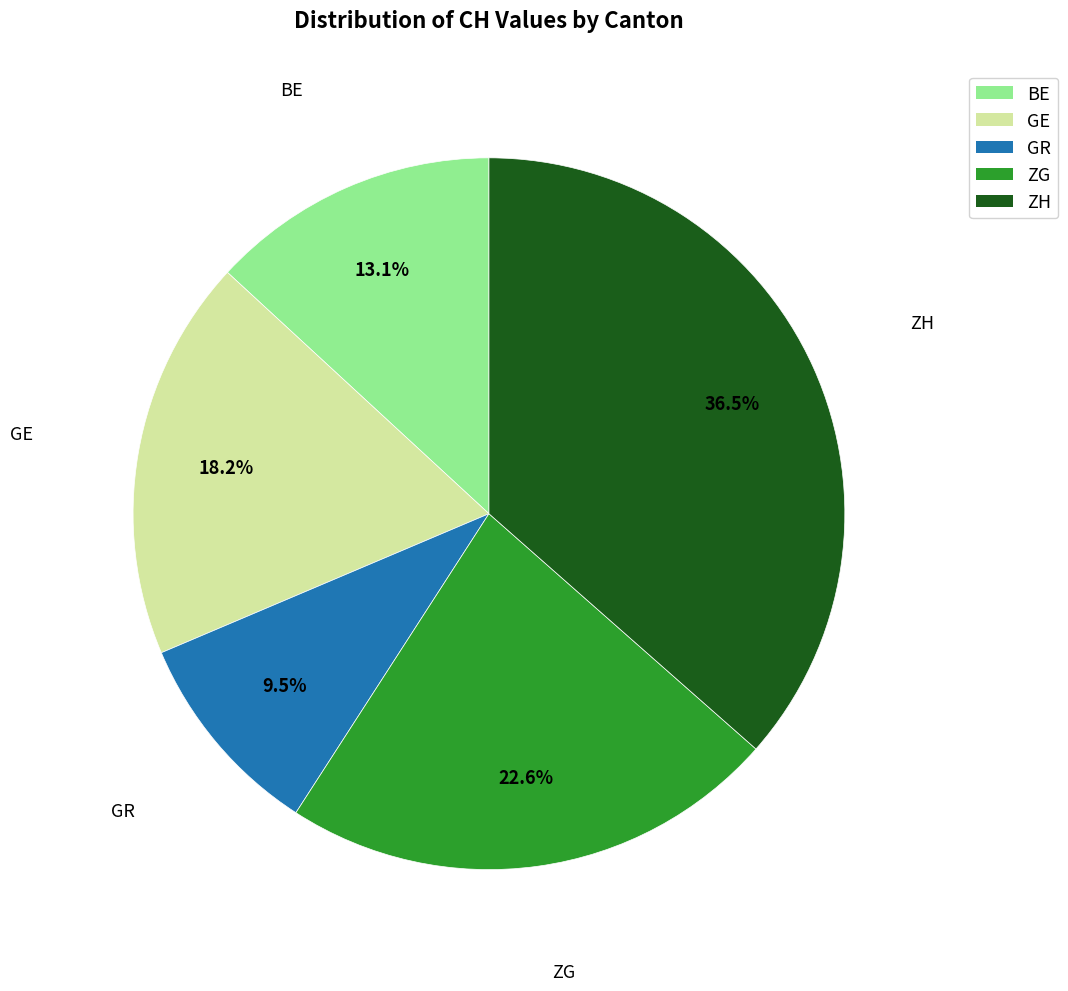

How many slices are in this pie chart?

5